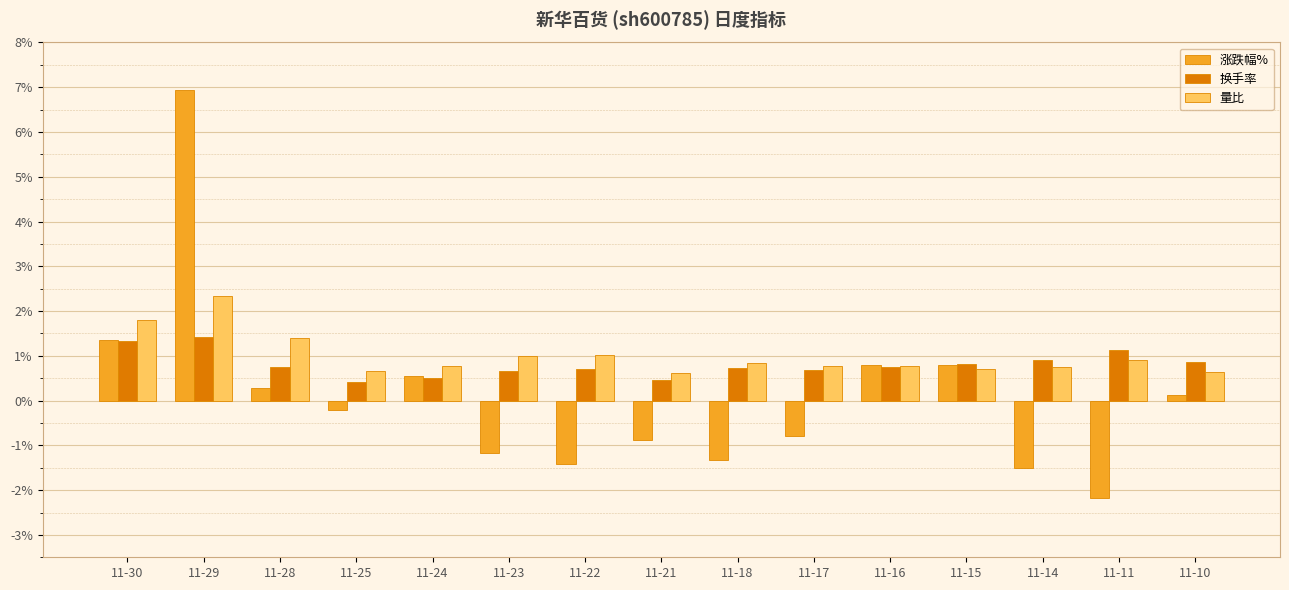

What is the lowest value of the 量比 series?

0.6